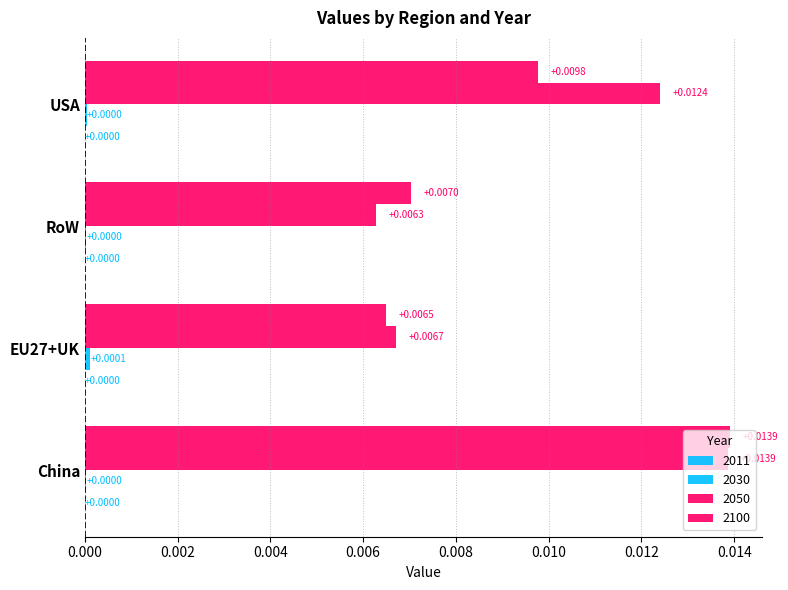

The 2100 series shows 0.0 at China. True or false?

True